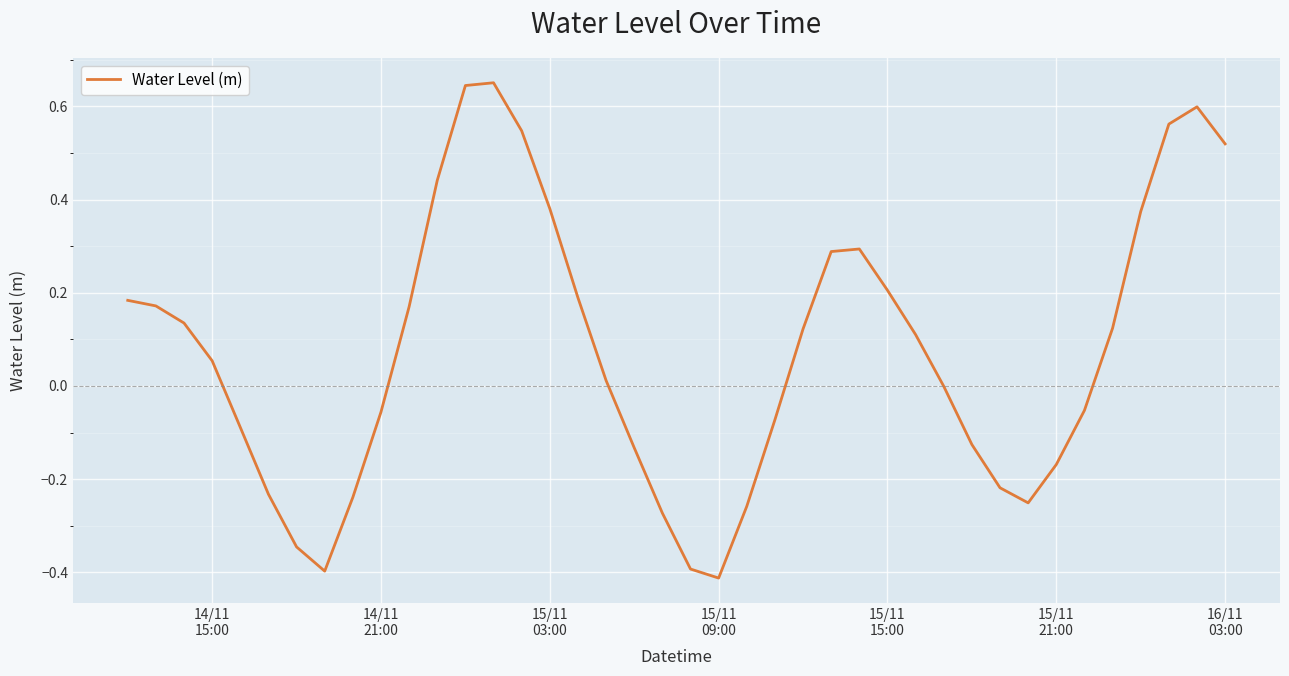

What is the difference between the maximum and minimum values?

1.1